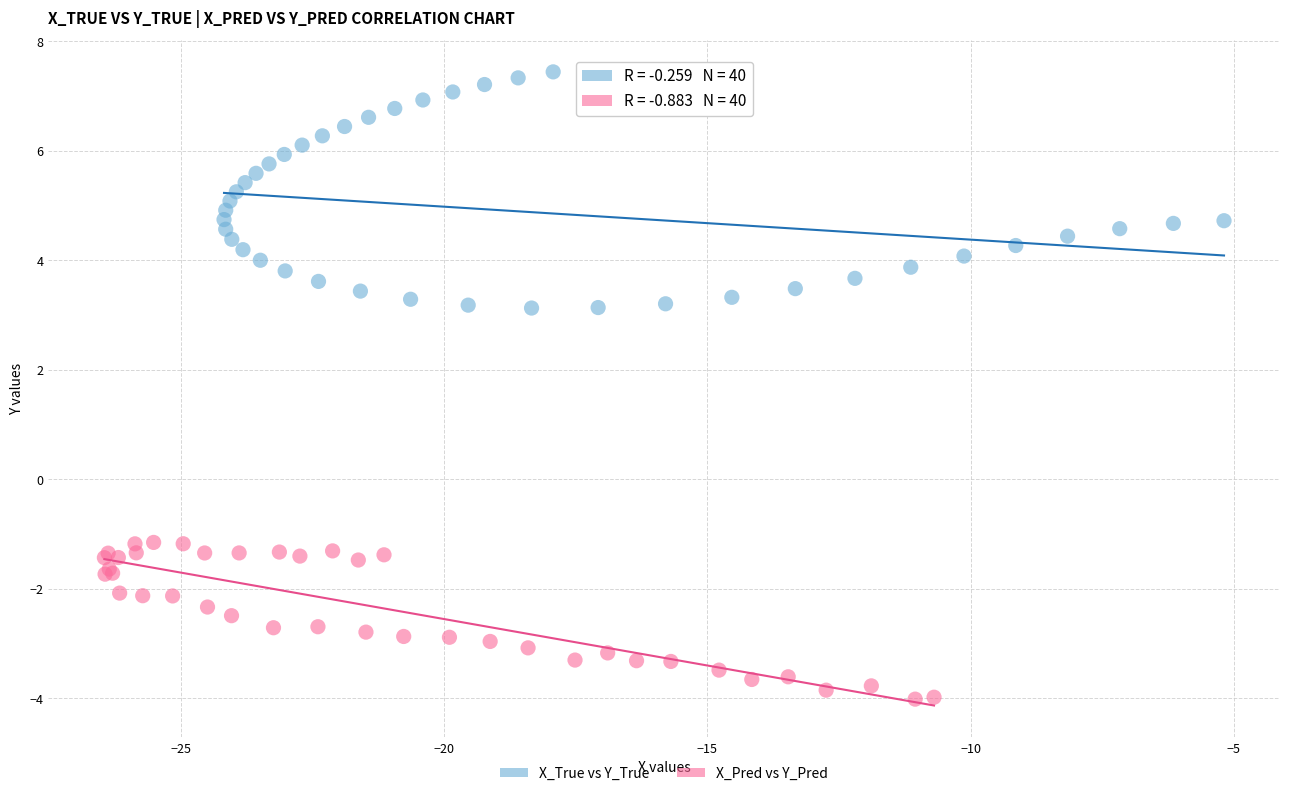

Which series reaches the minimum Y coordinate?

X_Pred vs Y_Pred